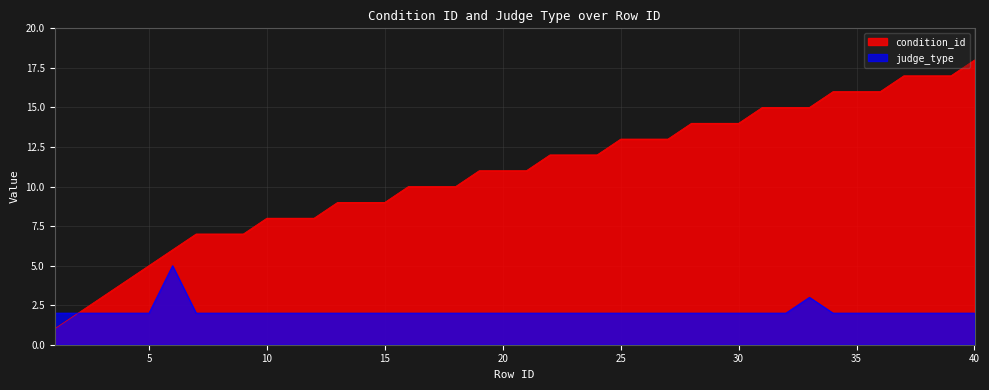

What is the sum of all judge_type values?

84